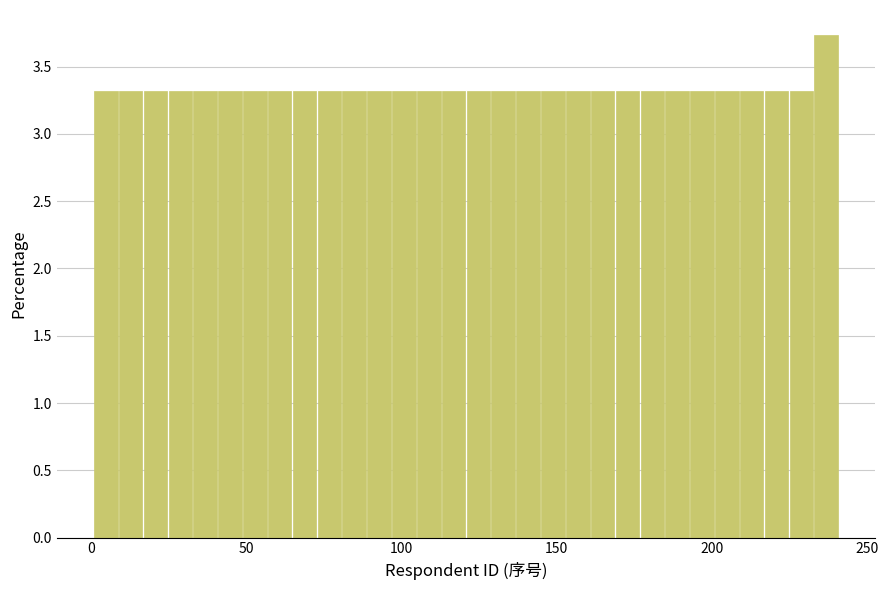

Read against the x-axis, roughly where is the centre of the tallest bar?

235